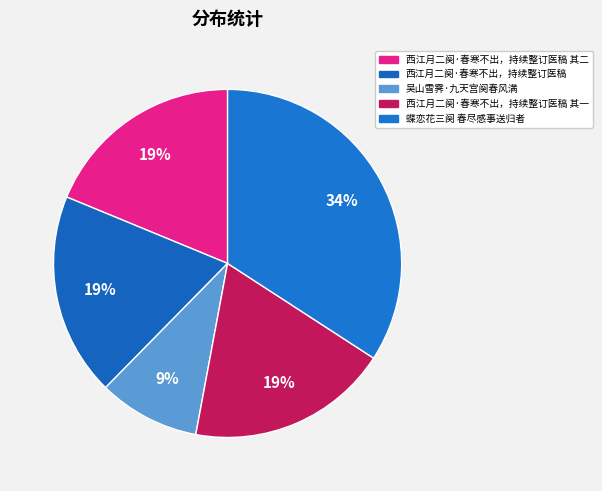

Does any single category account for the majority?

No